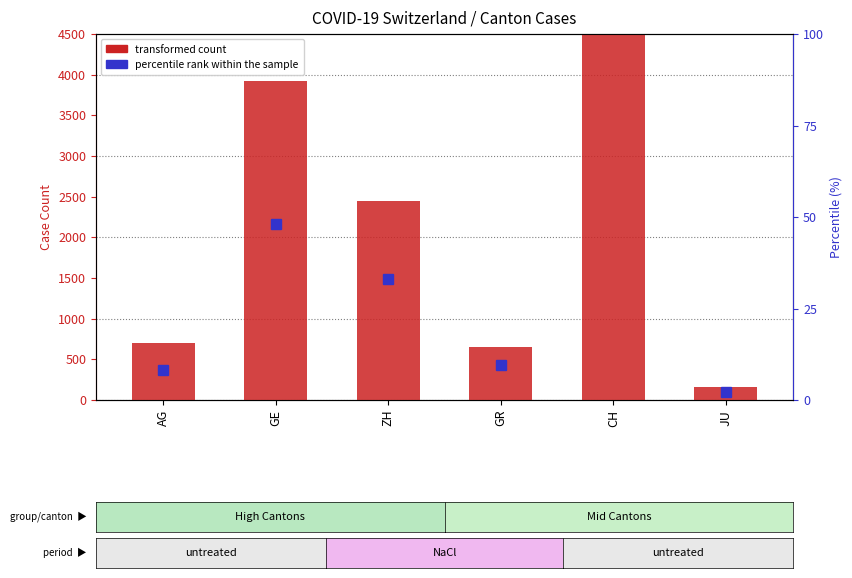

How many data points are above 2450?

2